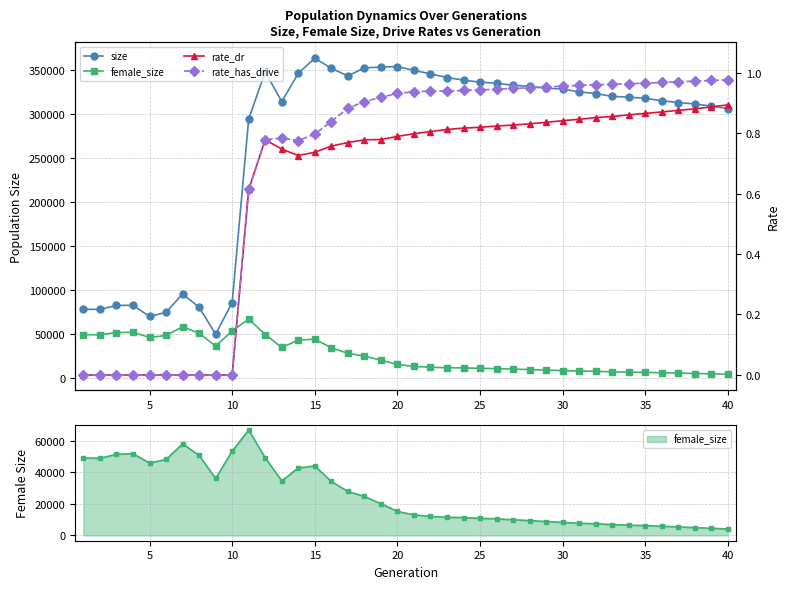

What are all the series names shown in the legend?

size, female_size, rate_dr, rate_has_drive